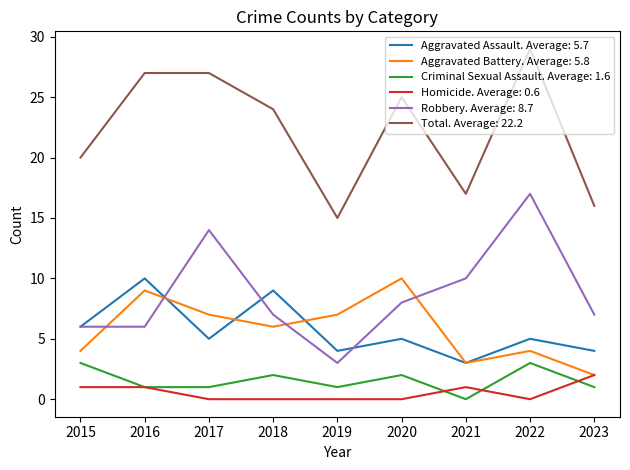

Which series has the largest total across all categories?

Total. Average: 22.2